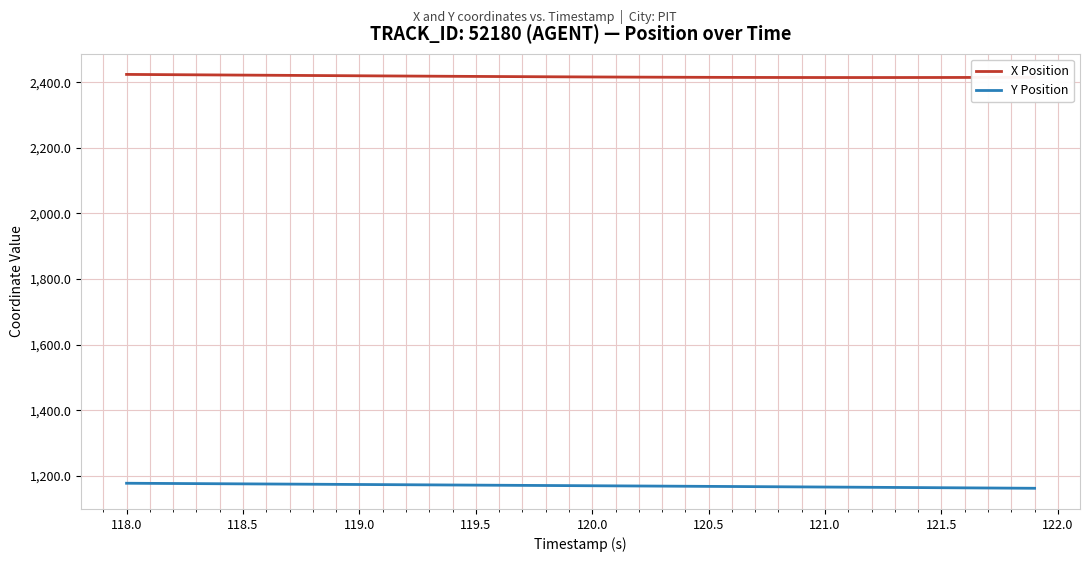

True or false: X Position and Y Position intersect in this chart.

False